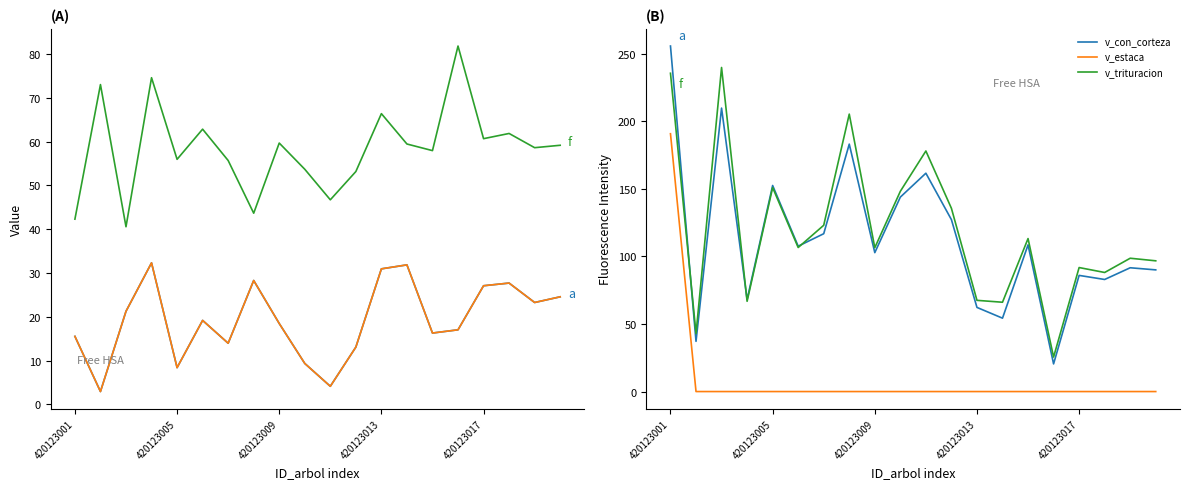

How many lines are shown in the chart?

6